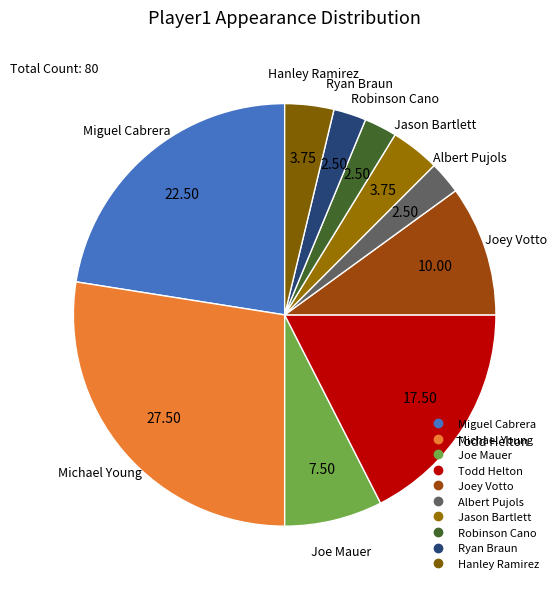

How many segments does this pie chart have?

10